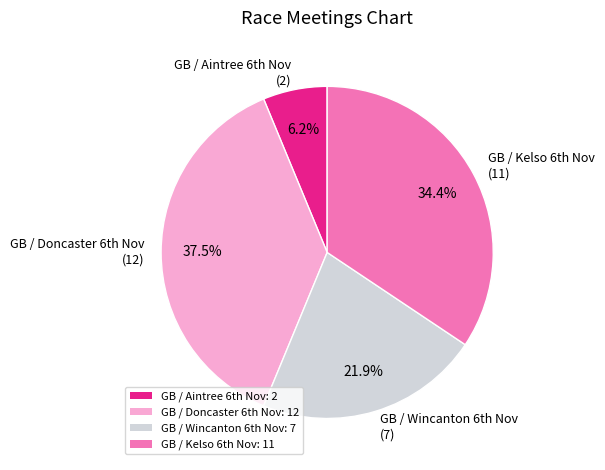

Count the number of slices in the pie.

4